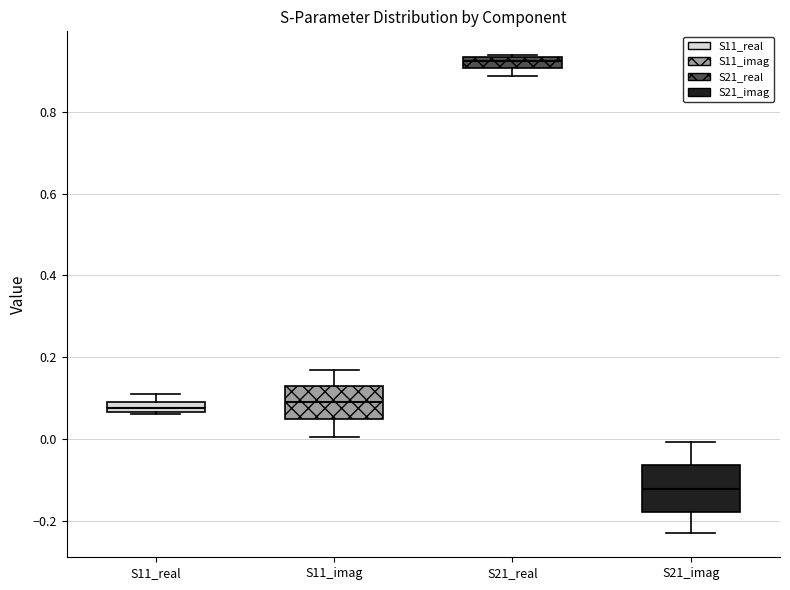

Which box's median line is the lowest?

S21_imag